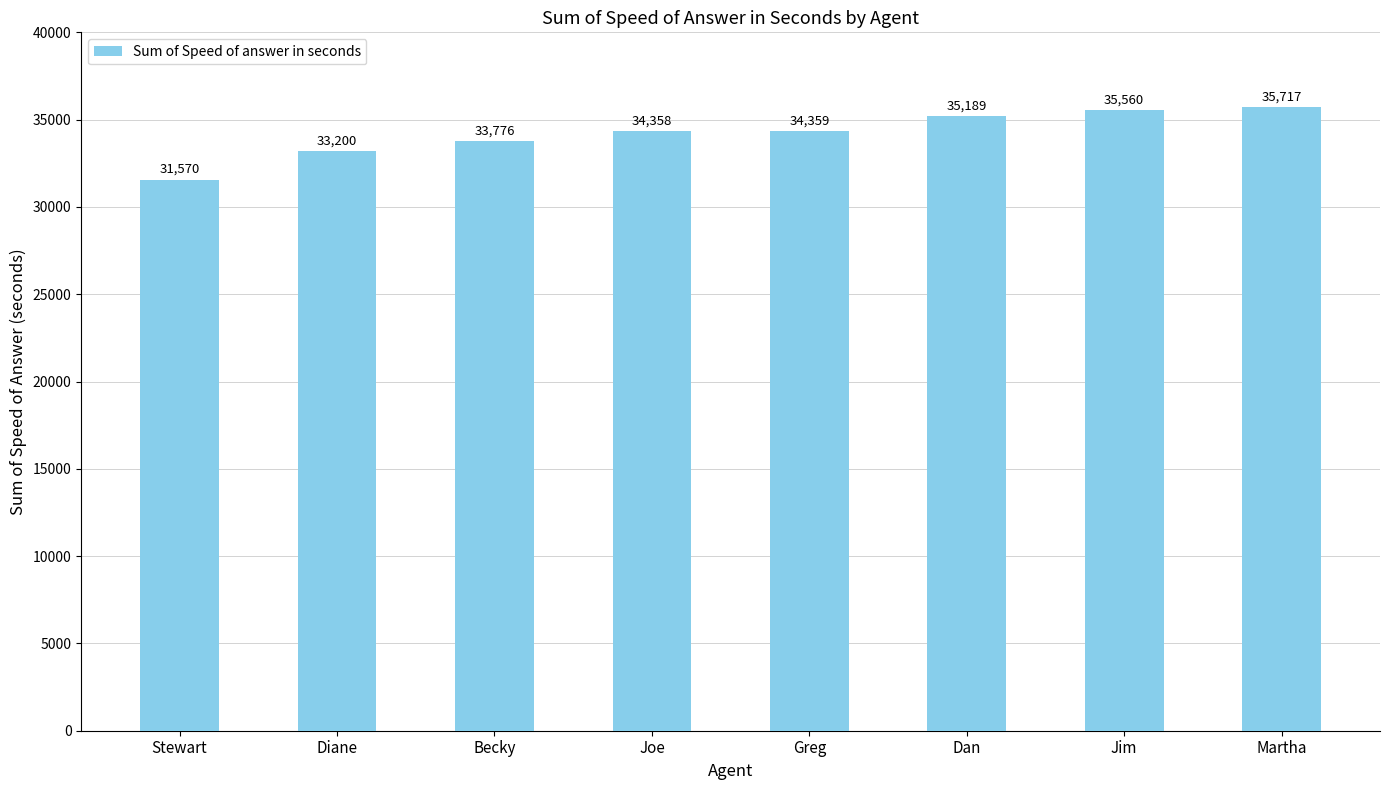

How many bars are there in total?

8